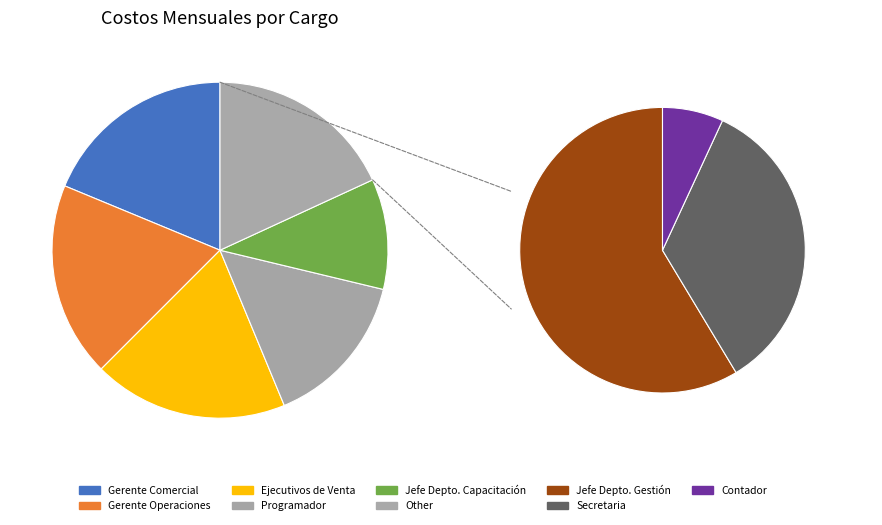

To the nearest percent, what percentage of the pie is Gerente Operaciones?

19%